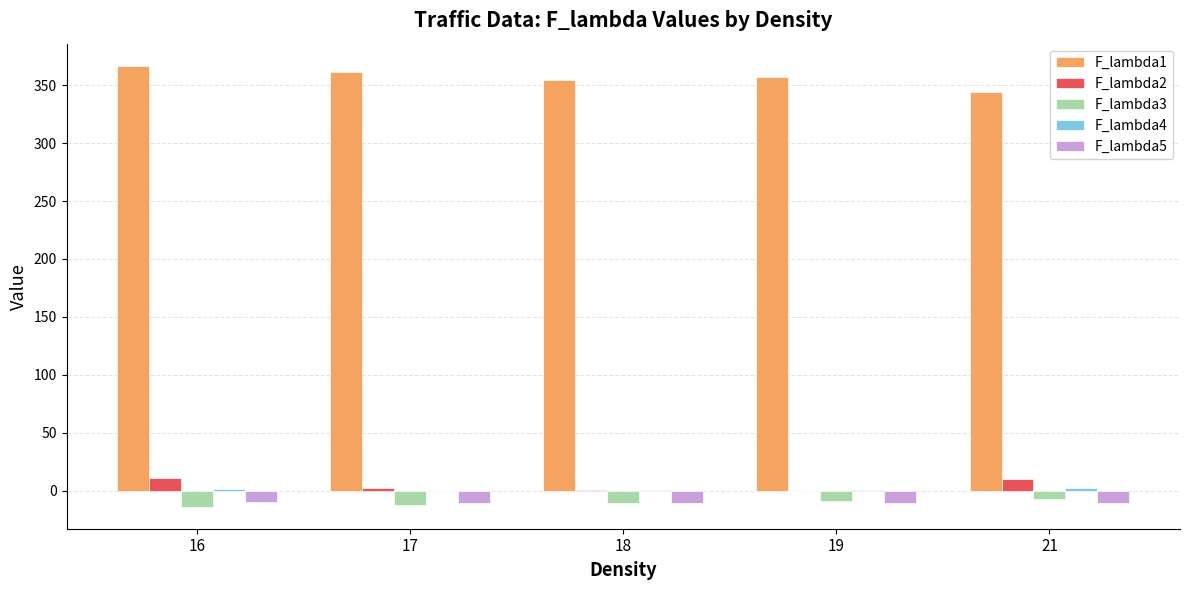

What is the sum of all F_lambda1 values?

1784.5